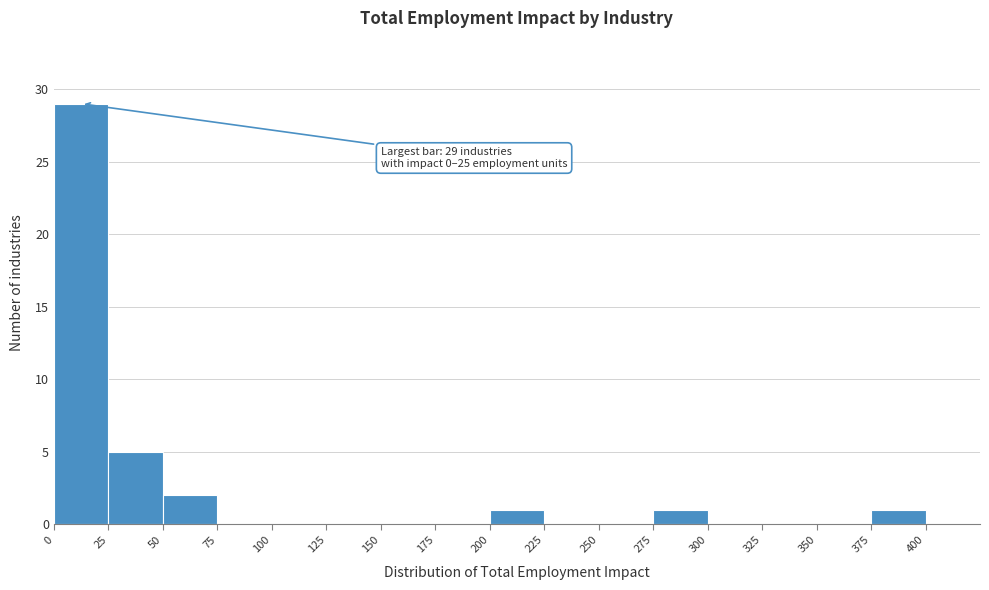

Which range on the x-axis has the tallest bar?

0 to 25